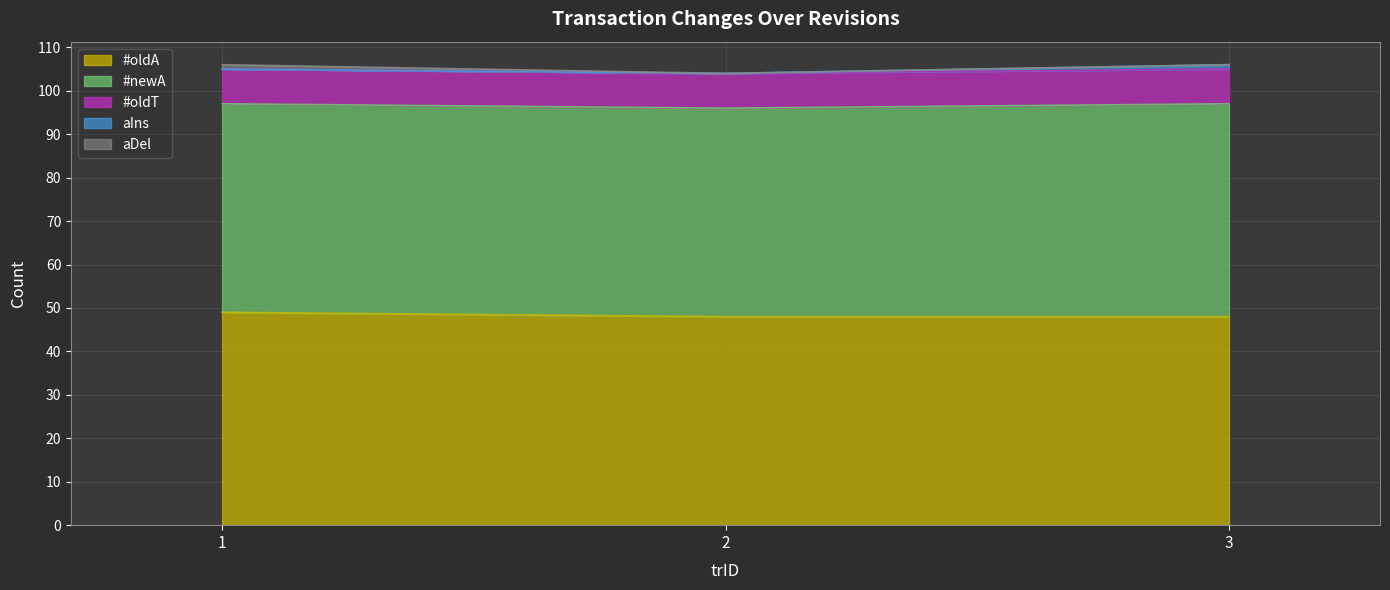

Read the #newA value at 1.

48